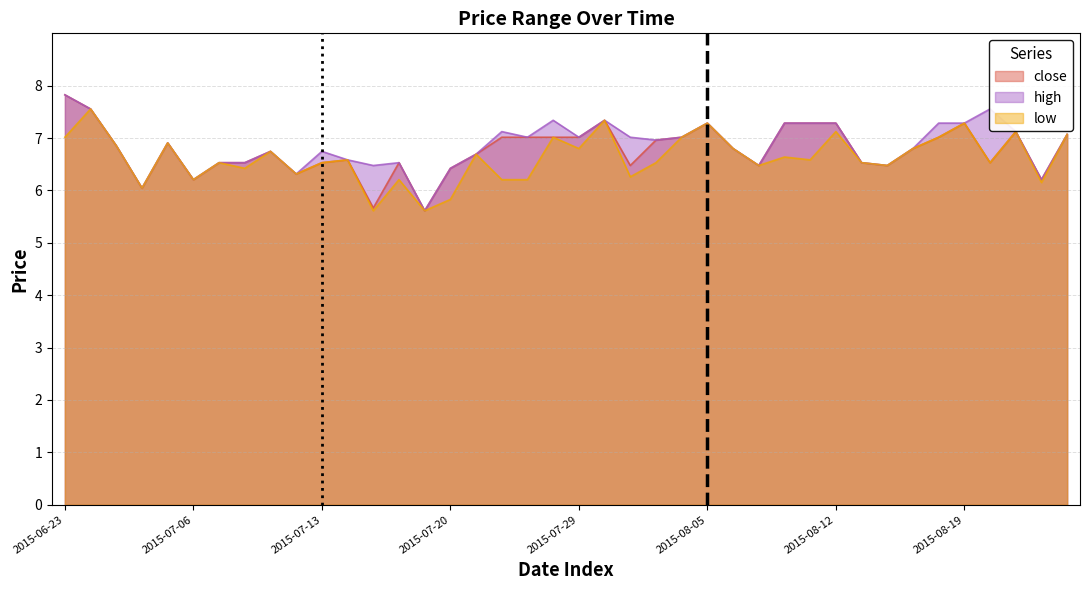

List the series in order of their peak value, highest first.

close, high, low